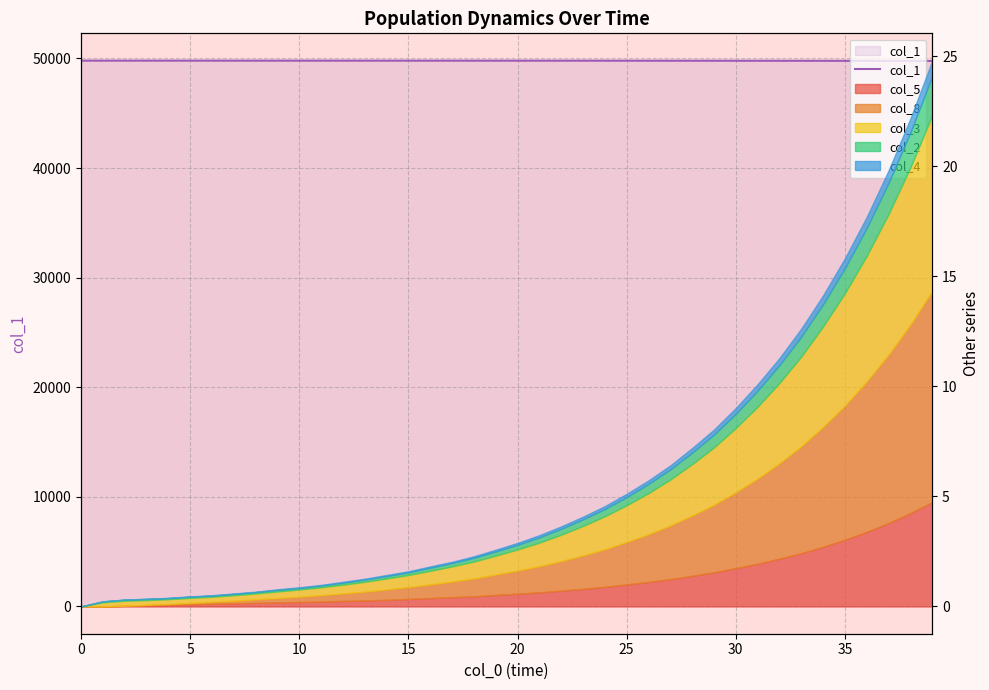

What is the maximum value shown in the chart?

49799.0